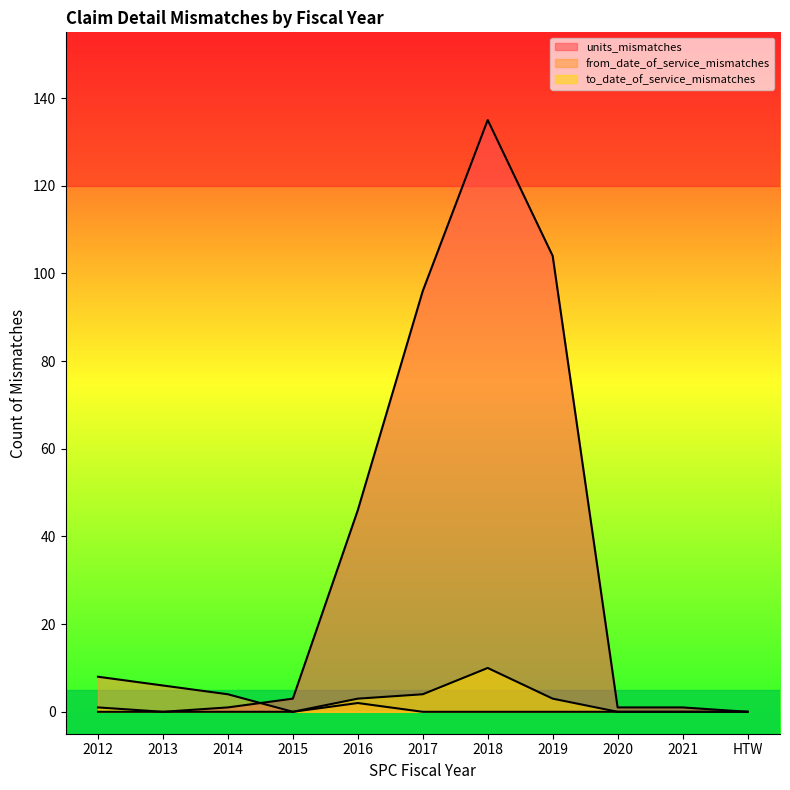

True or false: to_date_of_service_mismatches has a value of 10 at 2018.

True